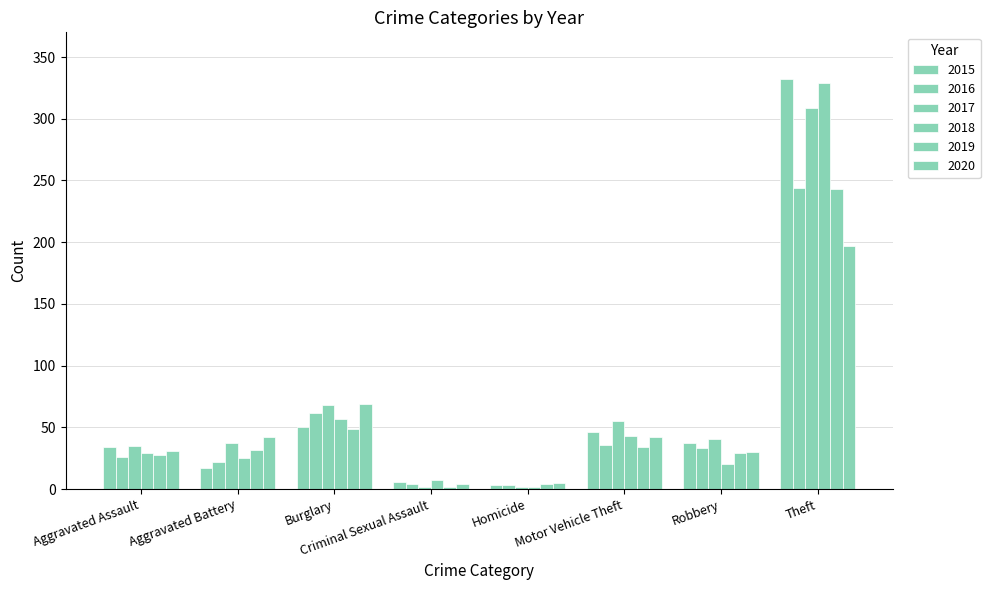

Between Robbery and Criminal Sexual Assault, which is larger?

Robbery